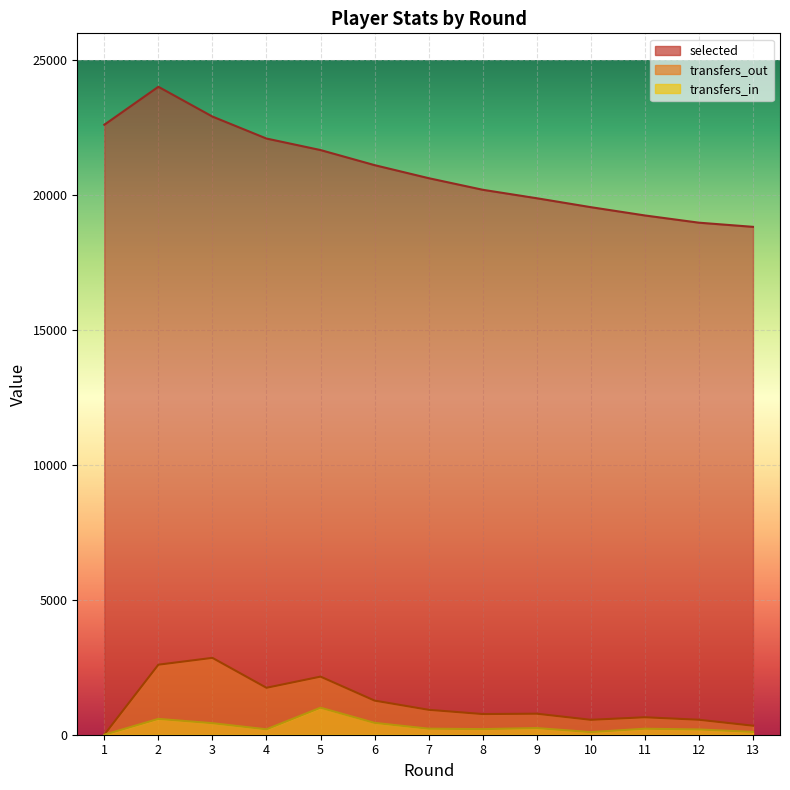

What are all the series names shown in the legend?

selected, transfers_in, transfers_out